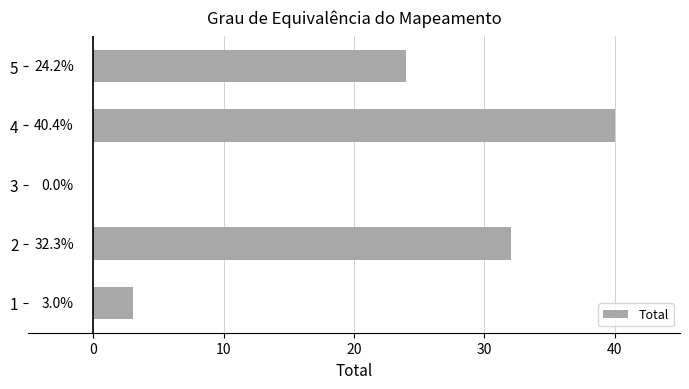

Count the number of data series in this chart.

1